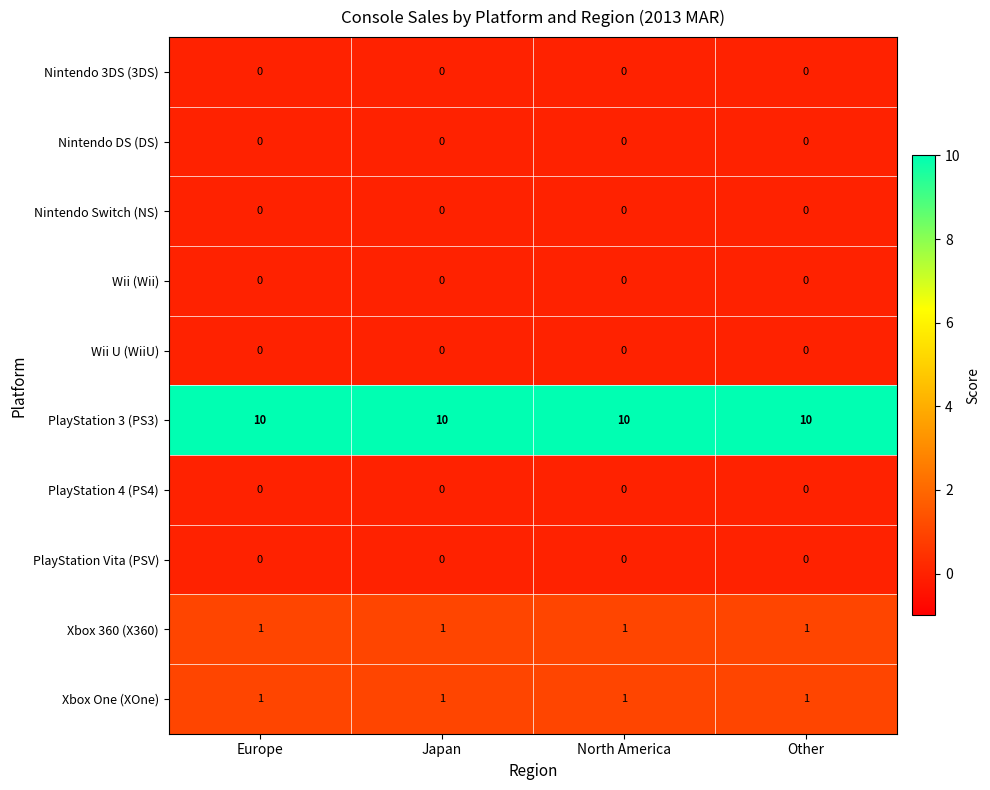

Is the value of PlayStation 3 (PS3) at Other greater than the value of Nintendo DS (DS) at Other?

Yes